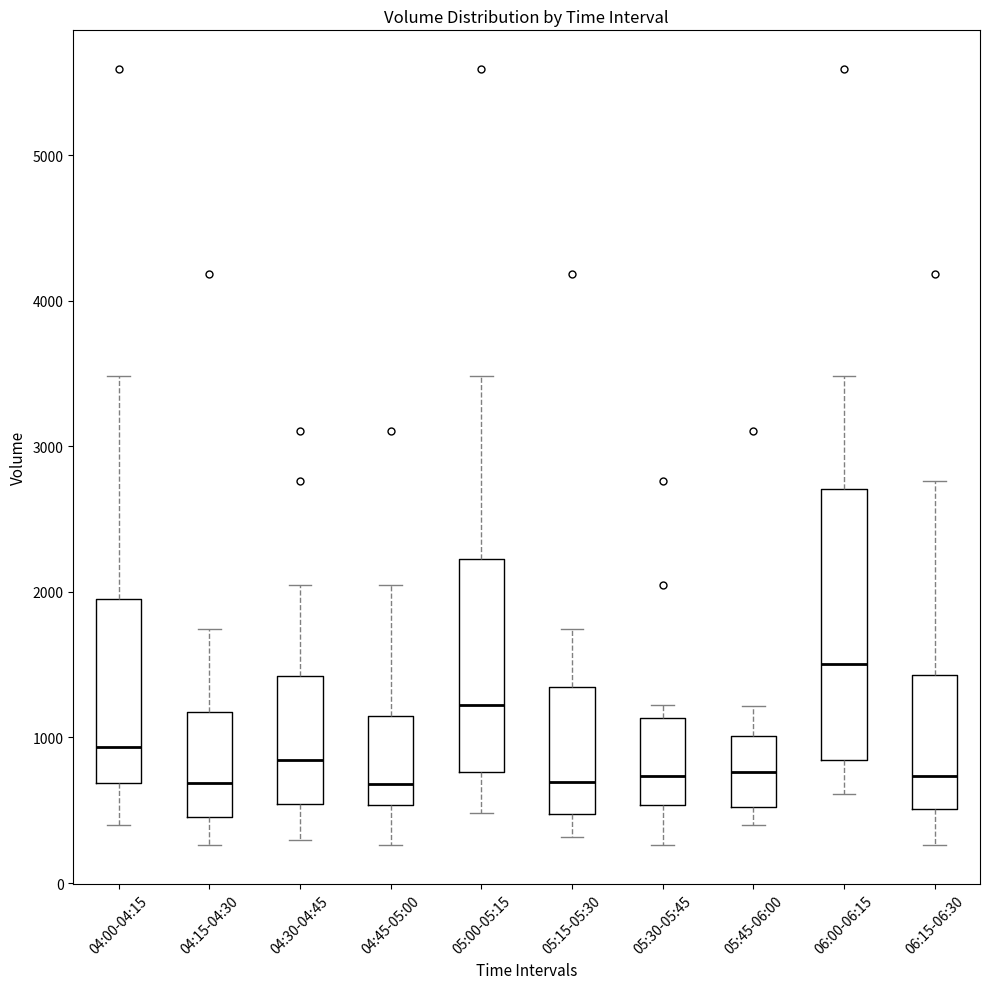

Where does the lower whisker of the box for 04:45-05:00 end on the y-axis? The values are not printed on the chart, so give them approximately, as read against the axis.

300